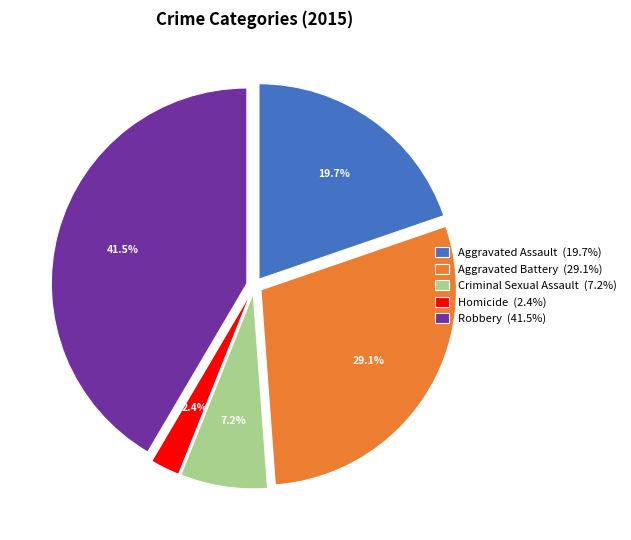

To the nearest percent, what is the difference between the Homicide and Aggravated Assault slice percentages?

17%